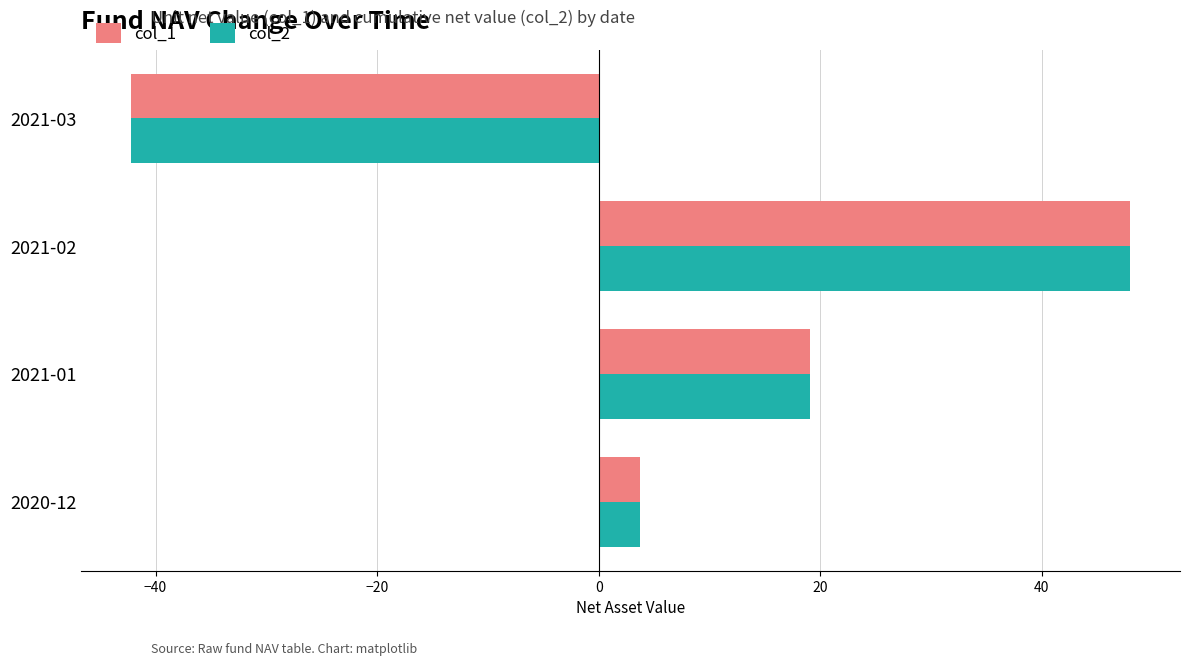

What is the minimum value for col_1?

-42.2